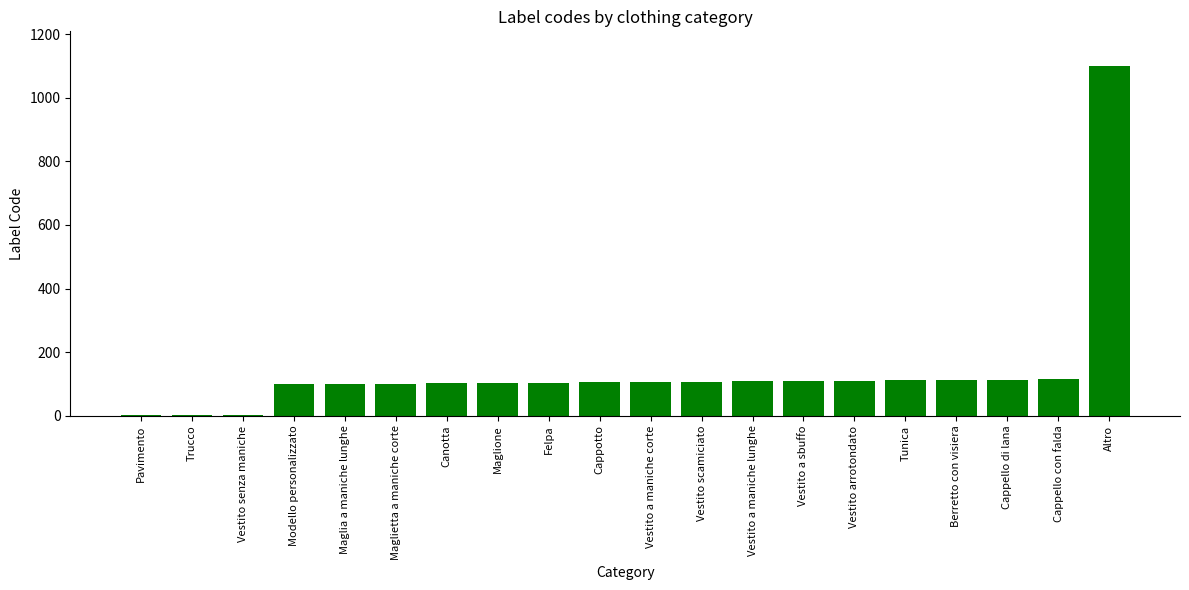

What is the greatest value displayed?

1099